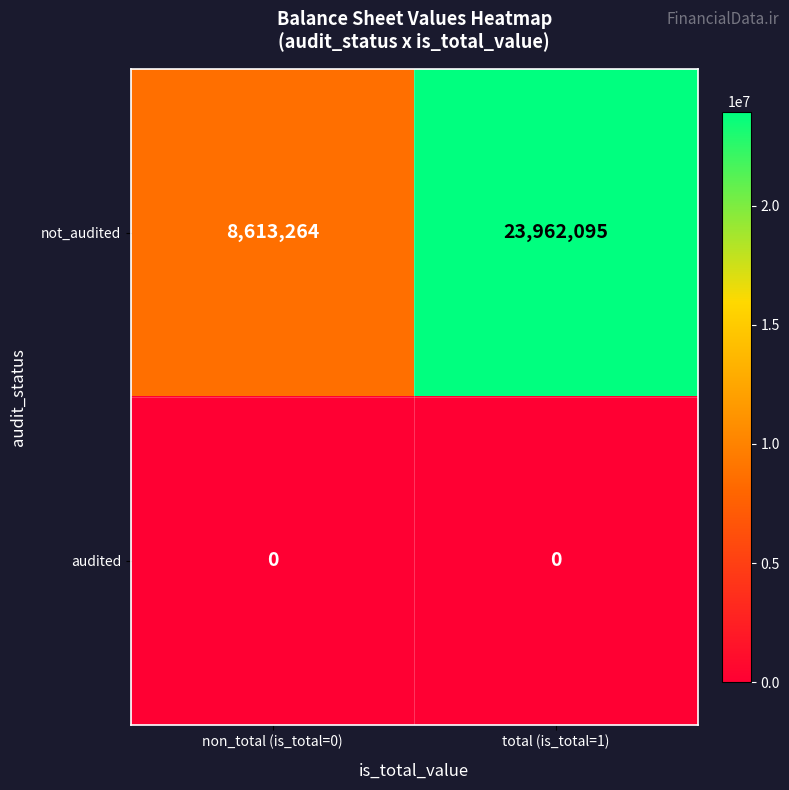

At which category does the chart reach its peak across all series?

total (is_total=1)